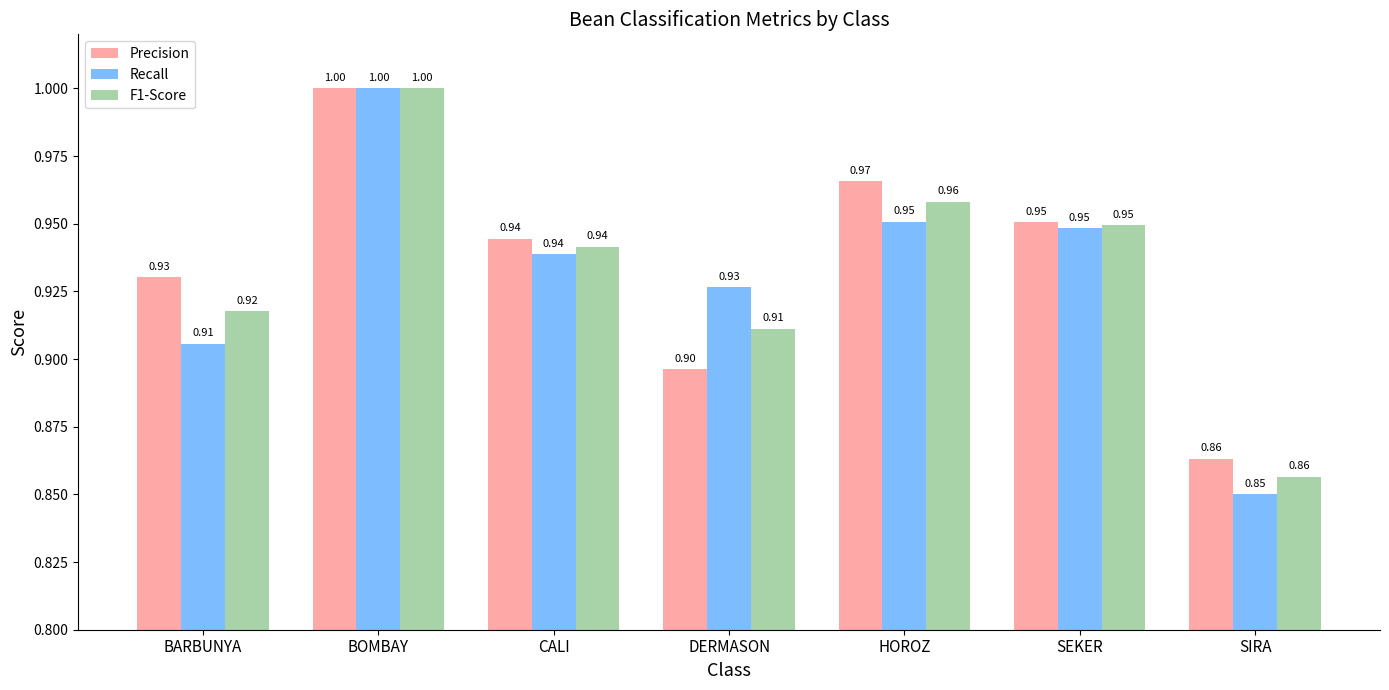

What is the smallest value displayed?

0.9